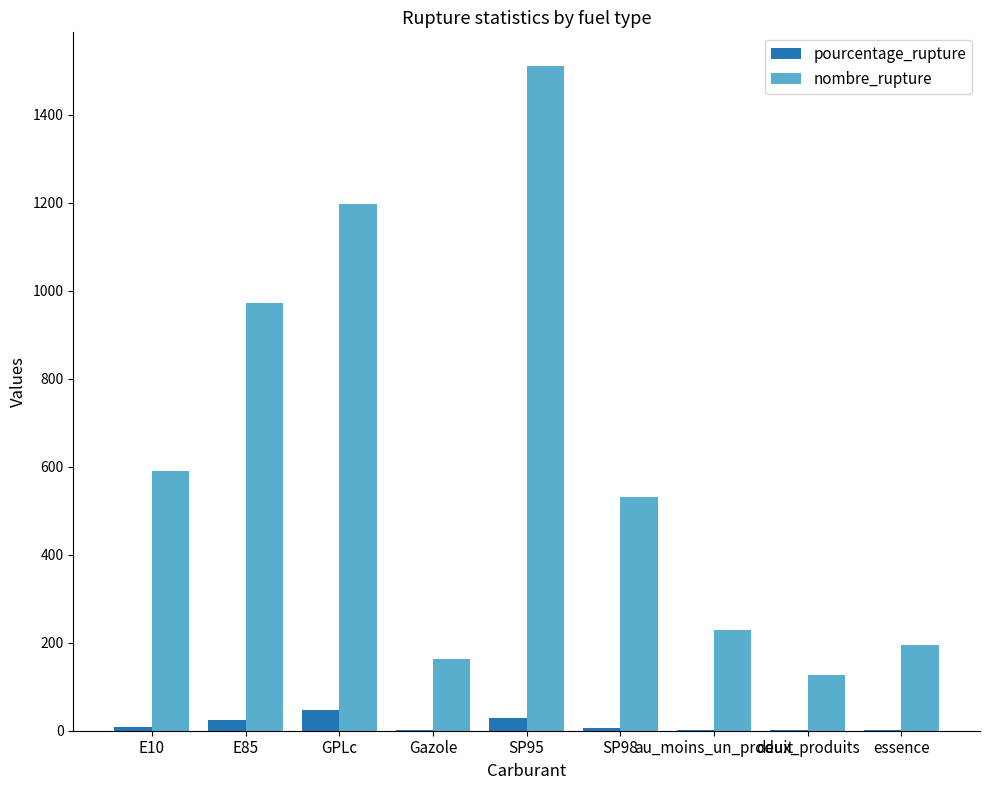

Between E10 and essence, which series saw the biggest shift?

nombre_rupture